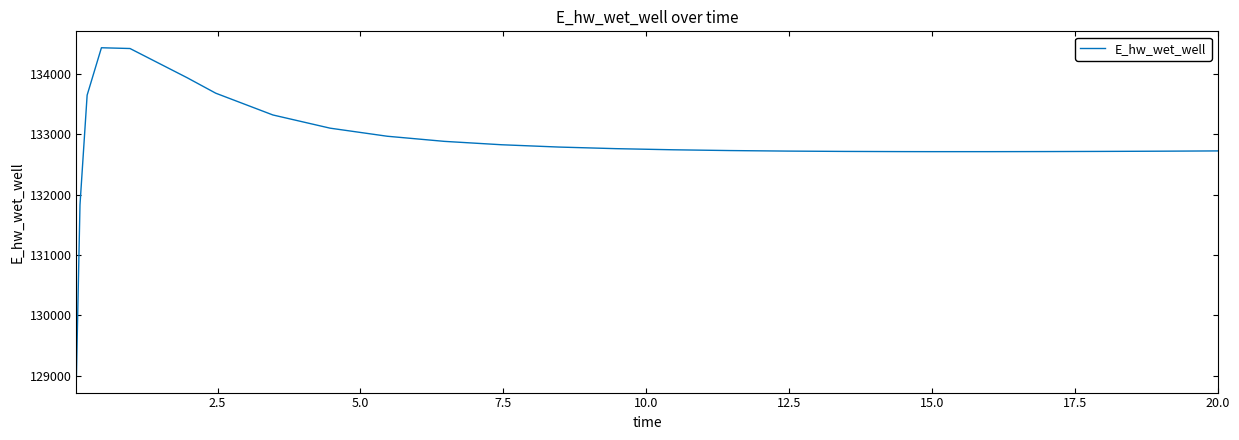

What is the greatest value displayed?

134428.1